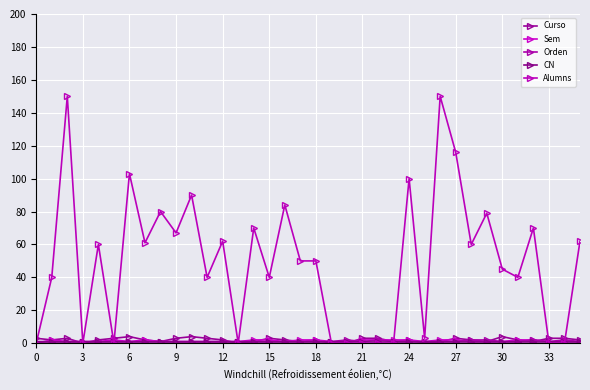

Rank the series by their maximum value, from lowest to highest.

CN, Sem, Orden, Curso, Alumns